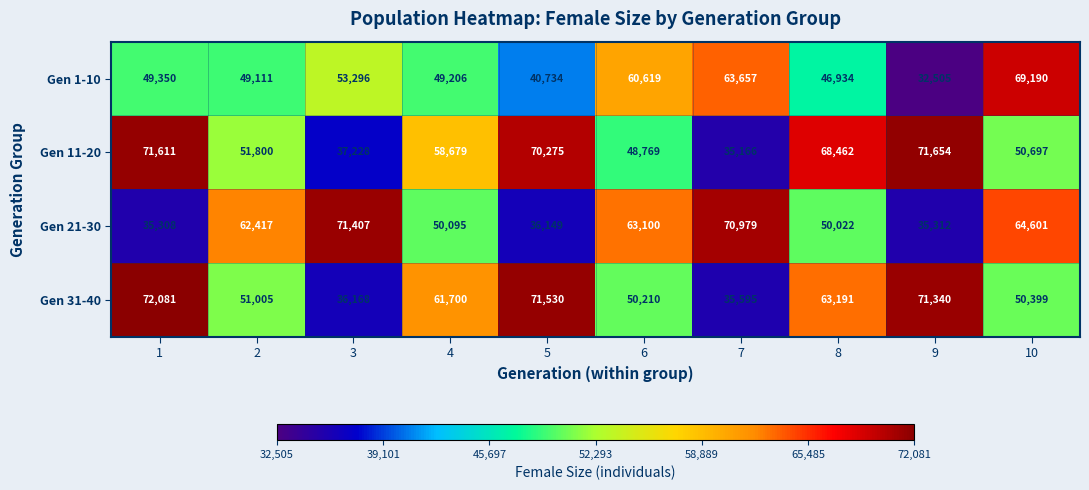

What is the smallest value displayed?

32505